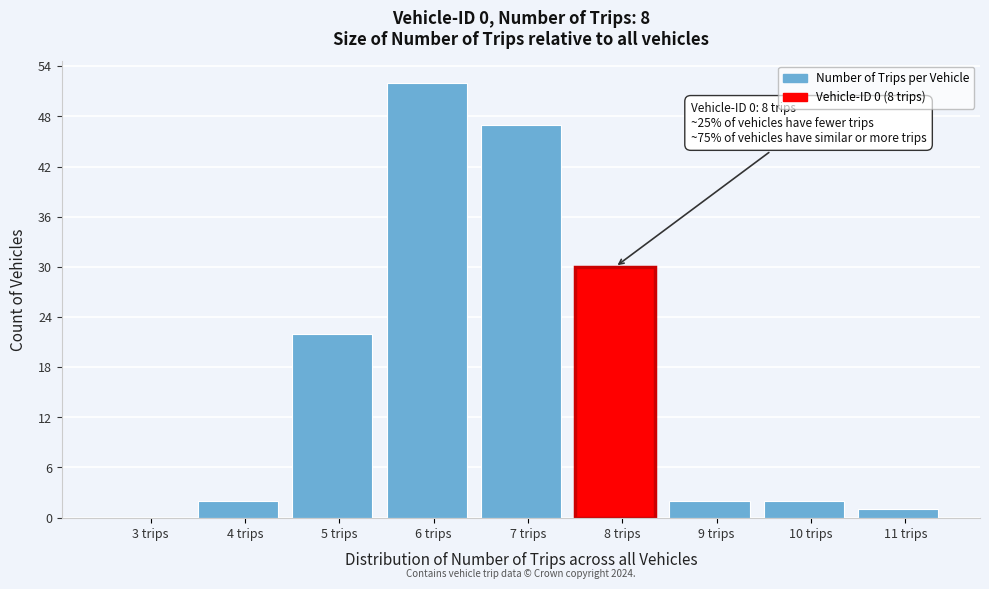

Reading right to left, list all the values displayed in this chart.

11 trips=1	10 trips=2	9 trips=2	8 trips=30	7 trips=47	6 trips=52	5 trips=22	4 trips=2	3 trips=0